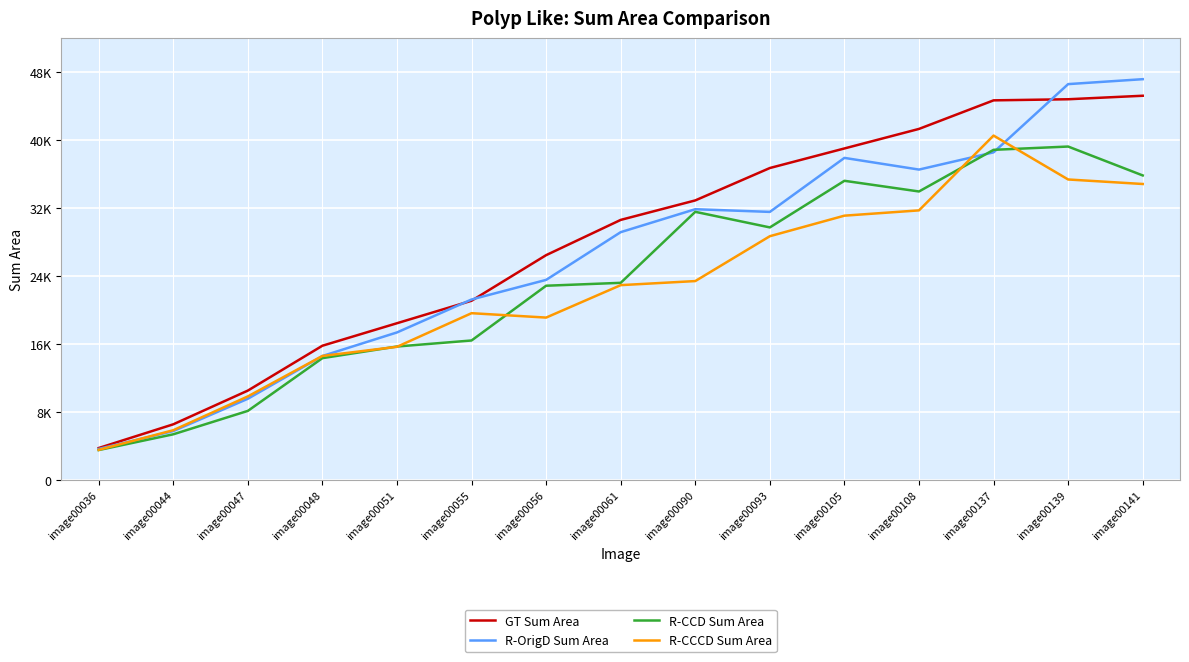

List the series in order of their overall mean, highest first.

GT Sum Area, R-OrigD Sum Area, R-CCD Sum Area, R-CCCD Sum Area